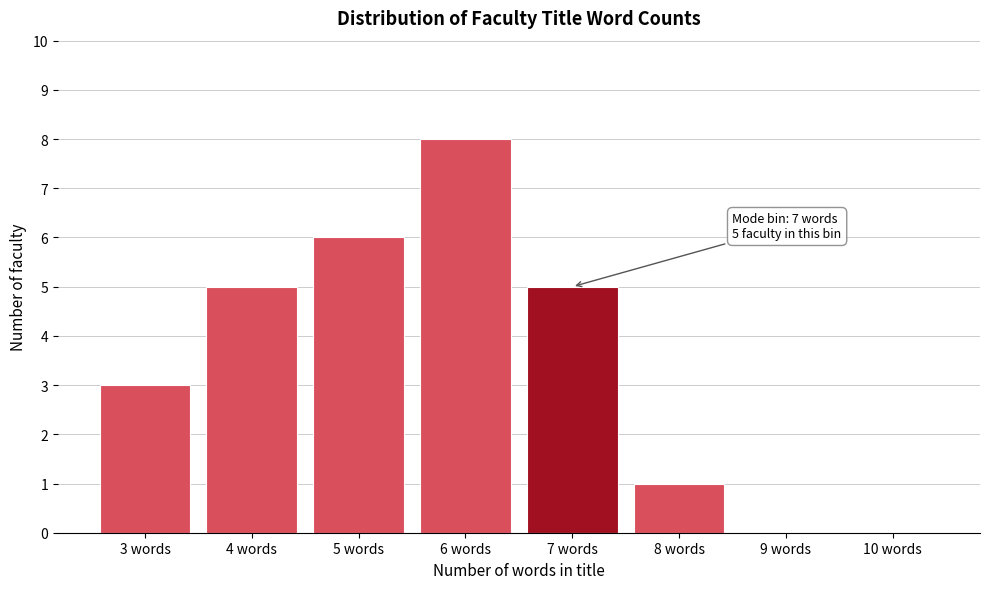

Reading left to right, list all the values displayed in this chart.

3 words=3	4 words=5	5 words=6	6 words=8	7 words=5	8 words=1	9 words=0	10 words=0